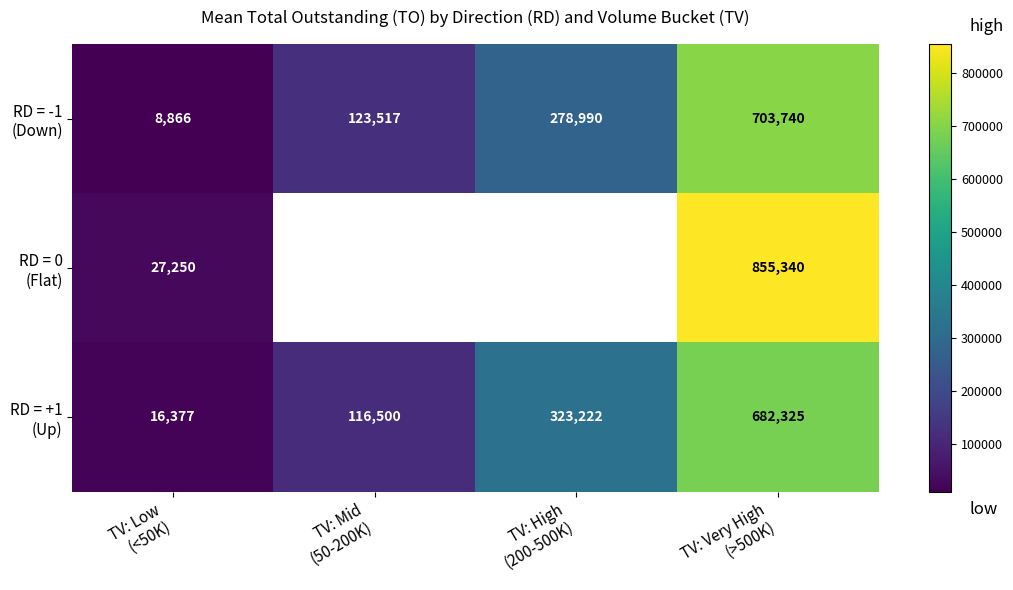

Rank the series at TV: Very High (>500K) from highest to lowest value.

RD = 0 (Flat), RD = -1 (Down), RD = +1 (Up)